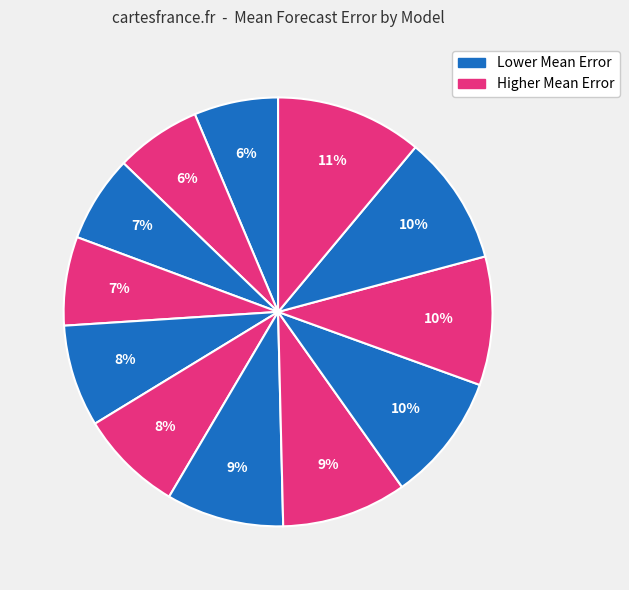

How many slices are in this pie chart?

12